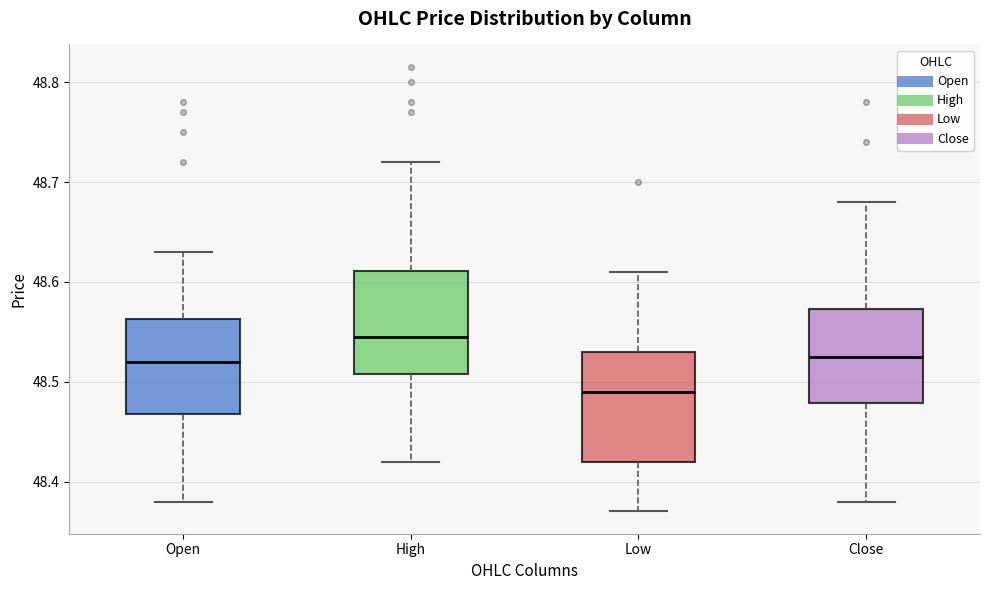

Reading left to right, read every box against the y-axis: the position of its median line, the range the box covers, and the ends of its whiskers. The values are not printed on the chart, so give them approximately, as read against the axis.

Open: median 48.52, box 48.47 to 48.56, whiskers 48.38 to 48.63
High: median 48.55, box 48.51 to 48.61, whiskers 48.42 to 48.72
Low: median 48.49, box 48.42 to 48.53, whiskers 48.37 to 48.61
Close: median 48.53, box 48.48 to 48.57, whiskers 48.38 to 48.68